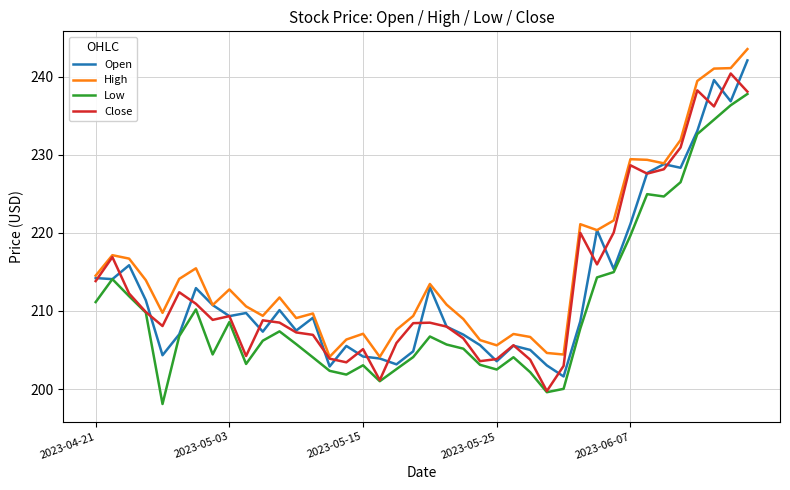

At how many categories does at least one series exceed 236?

4